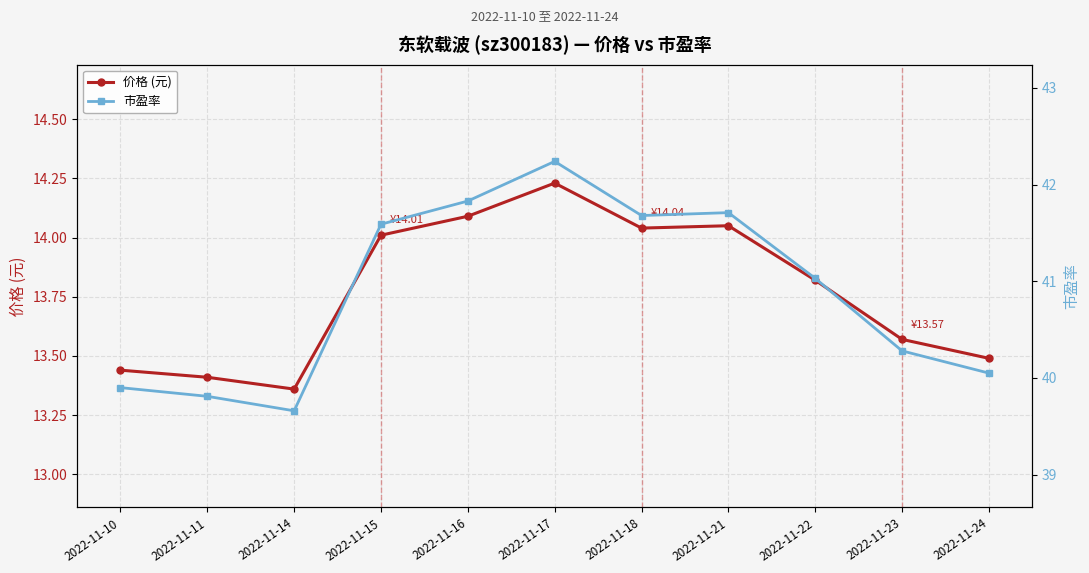

The 价格 (元) series shows 14.1 at 2022-11-16. True or false?

True